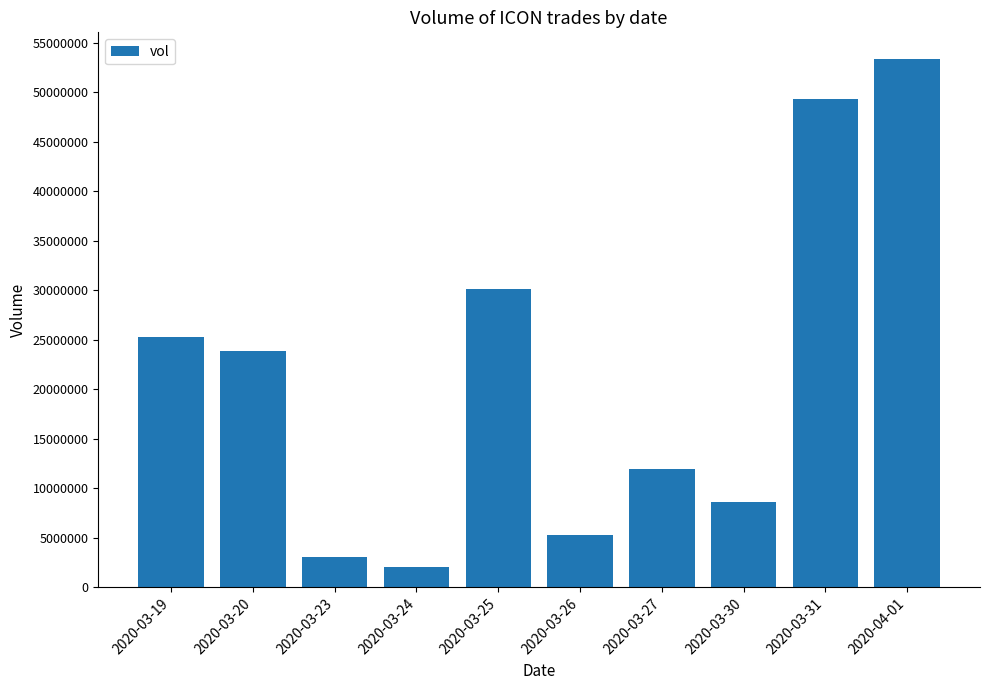

Which has a higher value, 2020-03-27 or 2020-03-20?

2020-03-20